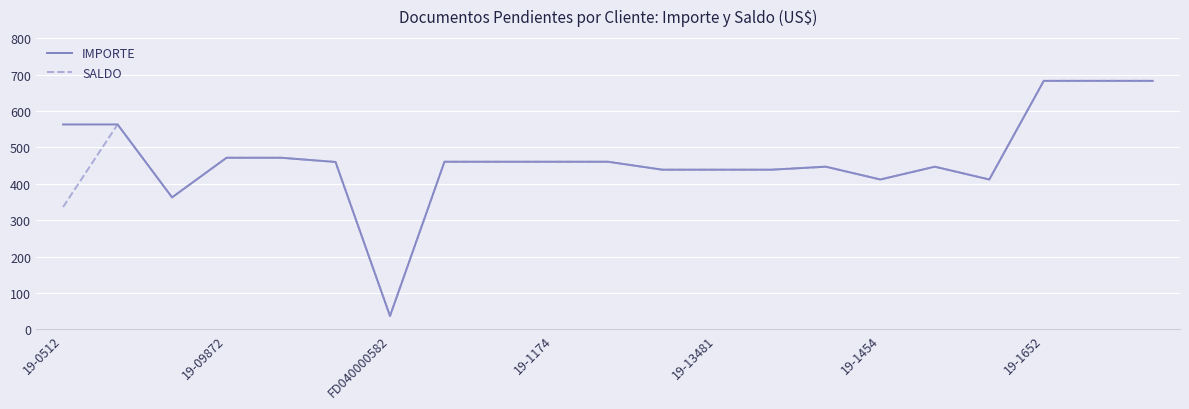

What is the lowest value of the SALDO series?

37.0